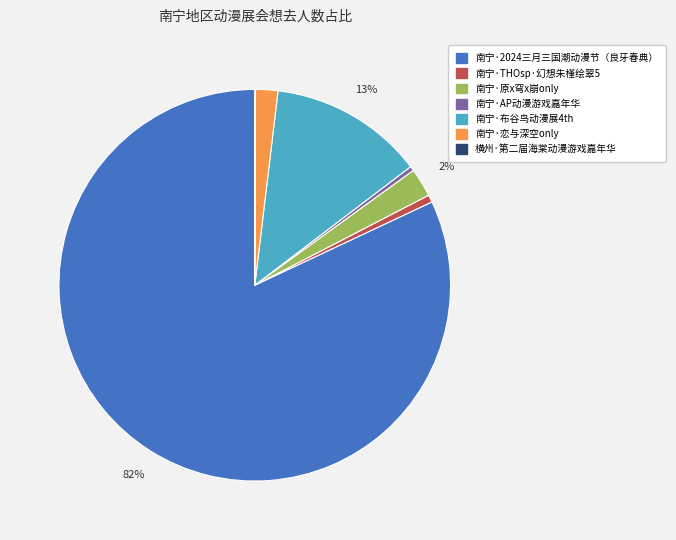

Is there a majority slice in this chart?

Yes